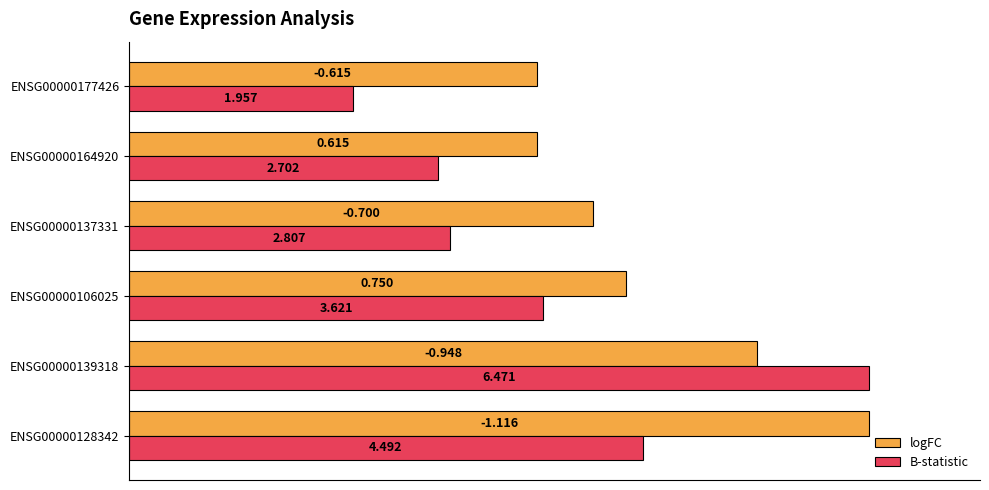

What are all the series names shown in the legend?

logFC, B-statistic